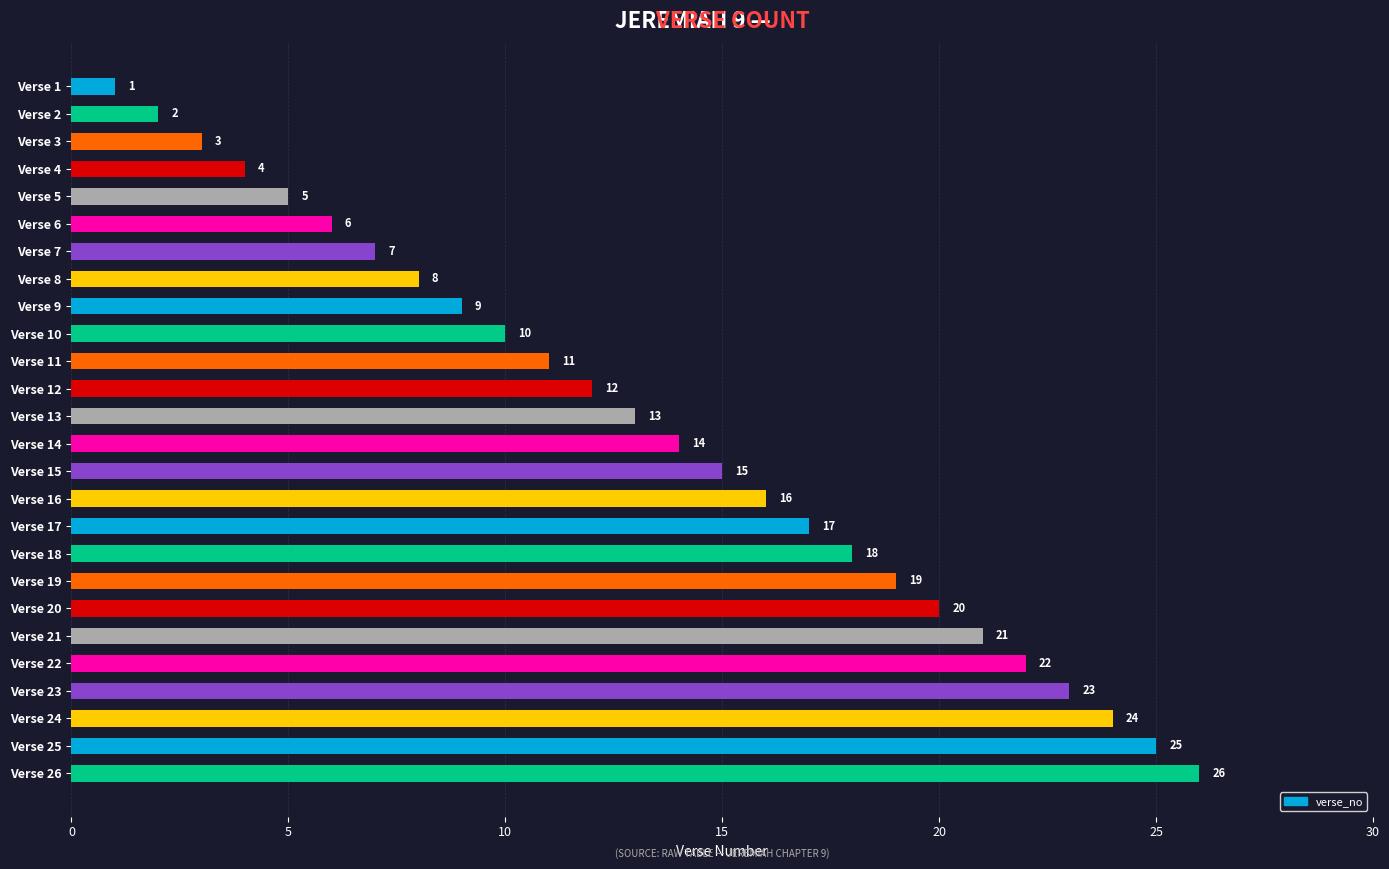

What is the value of the 18th bar from the top?

18